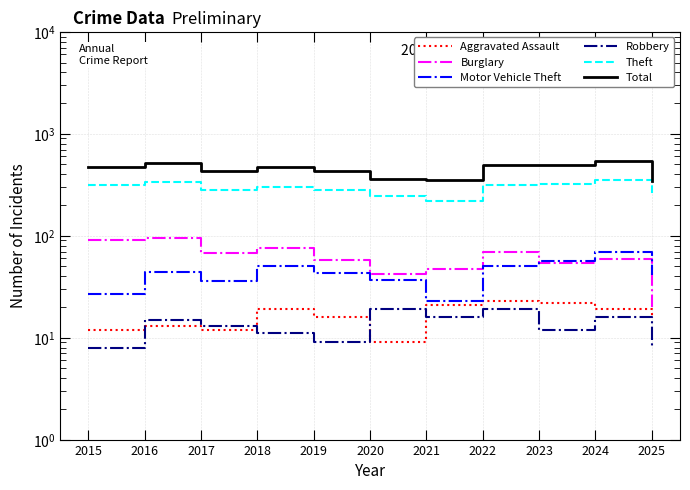

At which label does Total first exceed 468?

2016